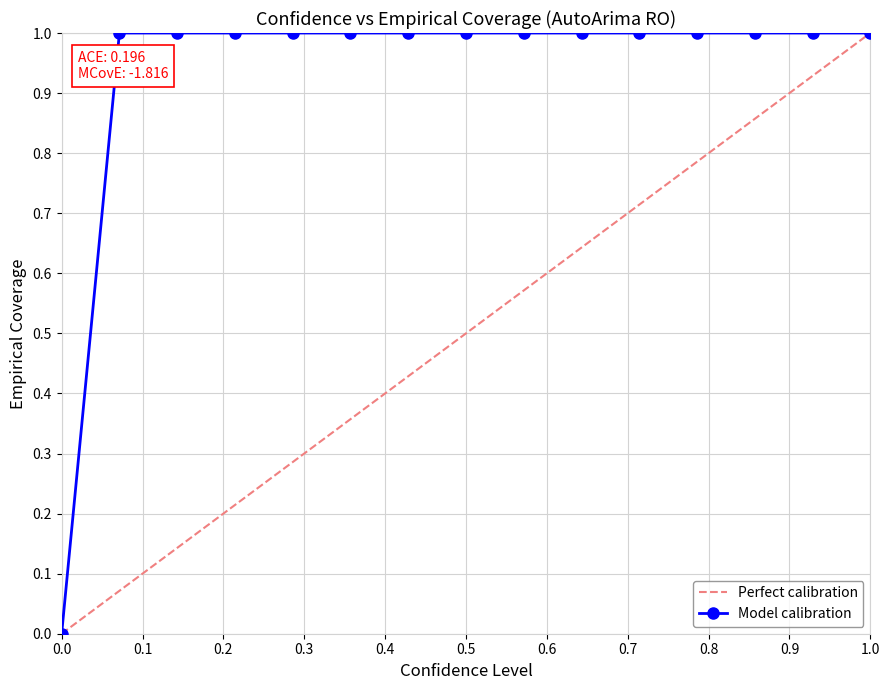

What is the value of the 2nd point from the left?

1